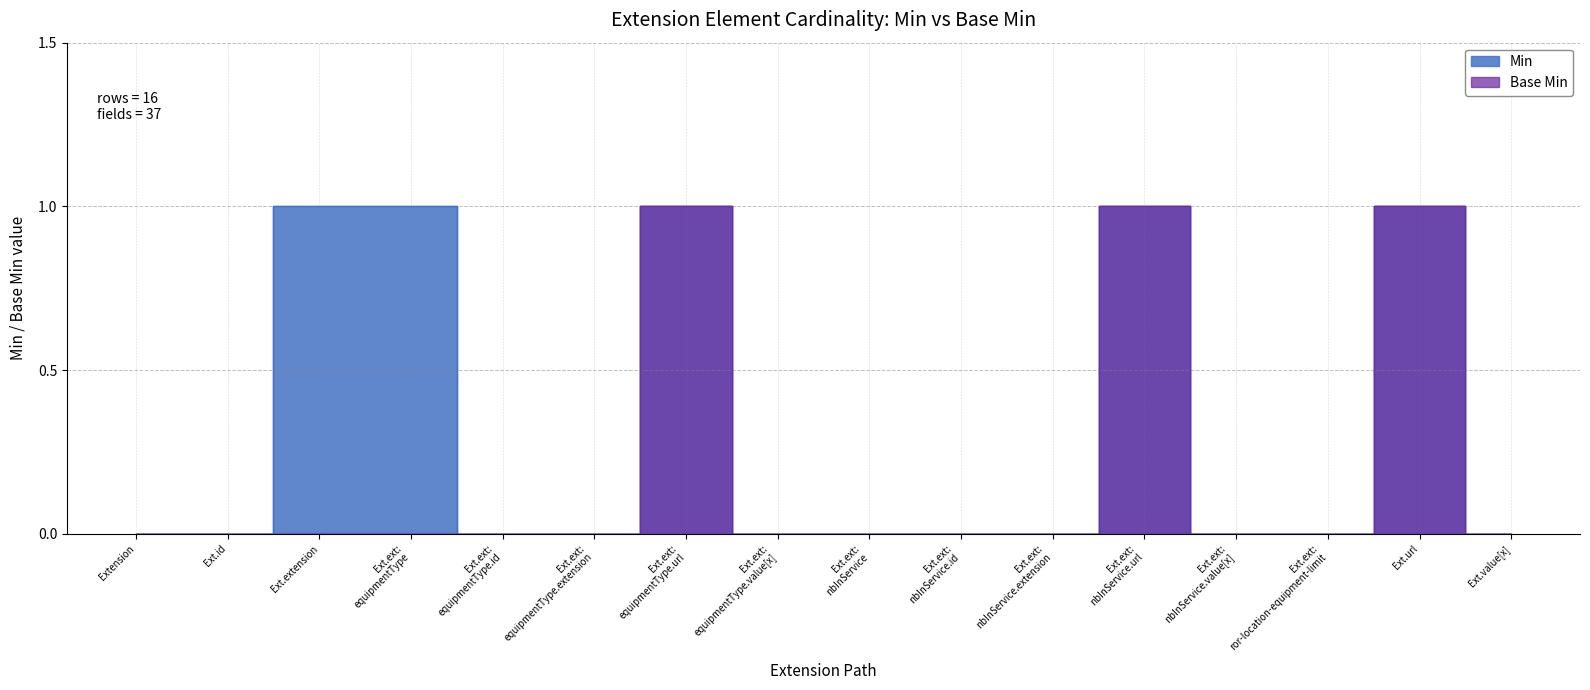

What is the greatest value displayed?

1